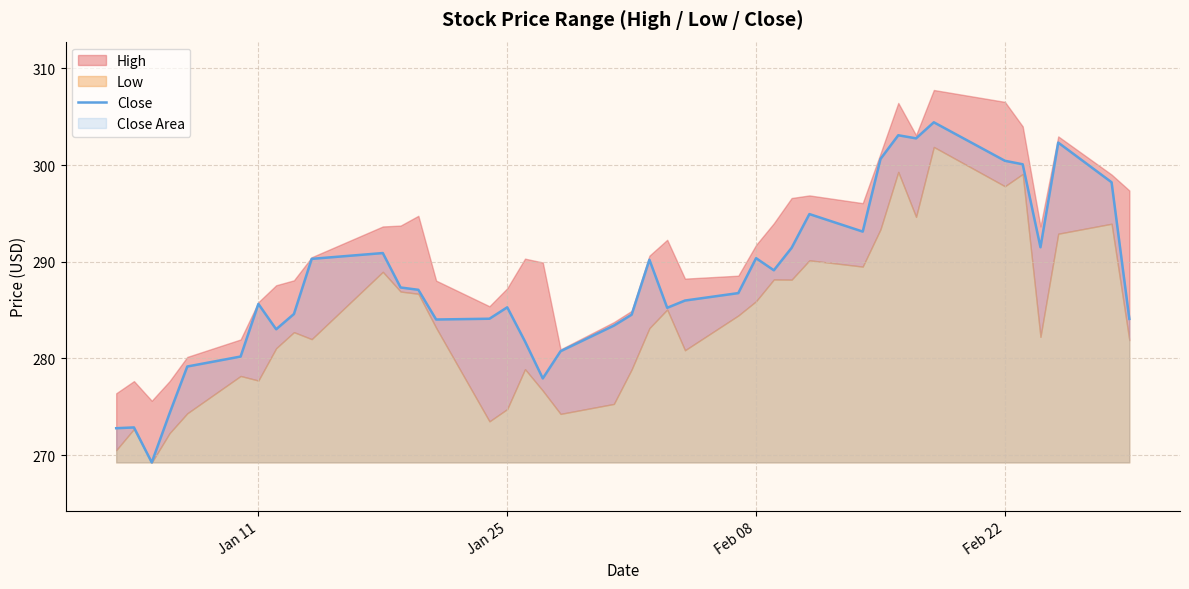

What is the highest value of the Close series?

304.4